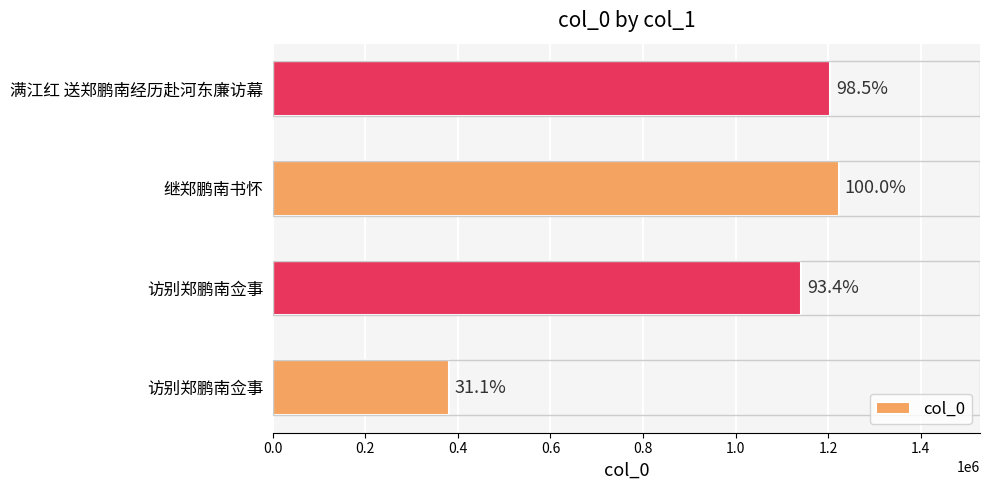

What is the sum of all values?

3949088